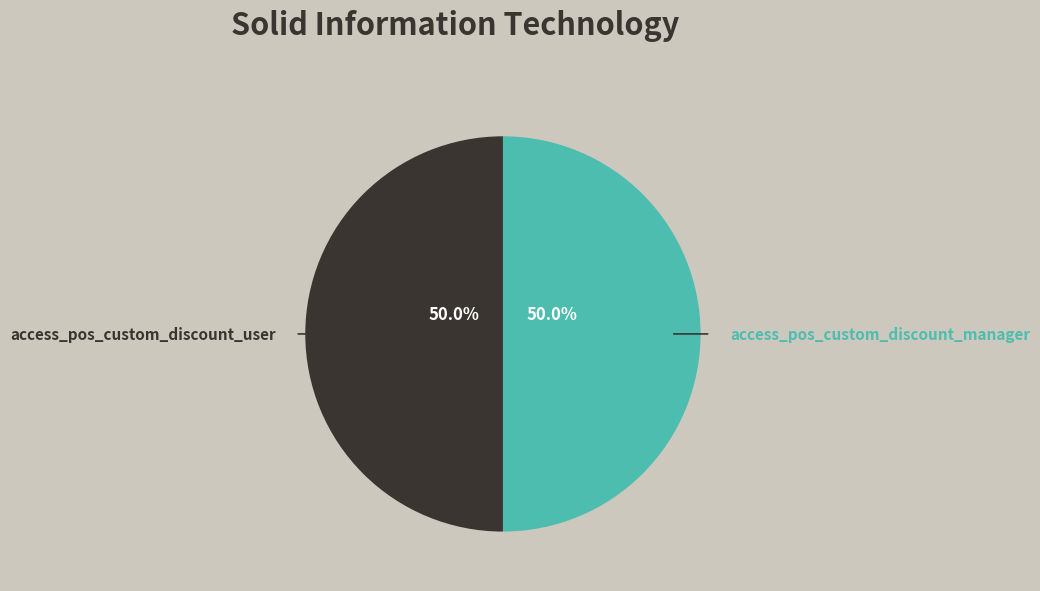

Do access_pos_custom_discount_user and access_pos_custom_discount_manager together represent more than half of the pie?

Yes